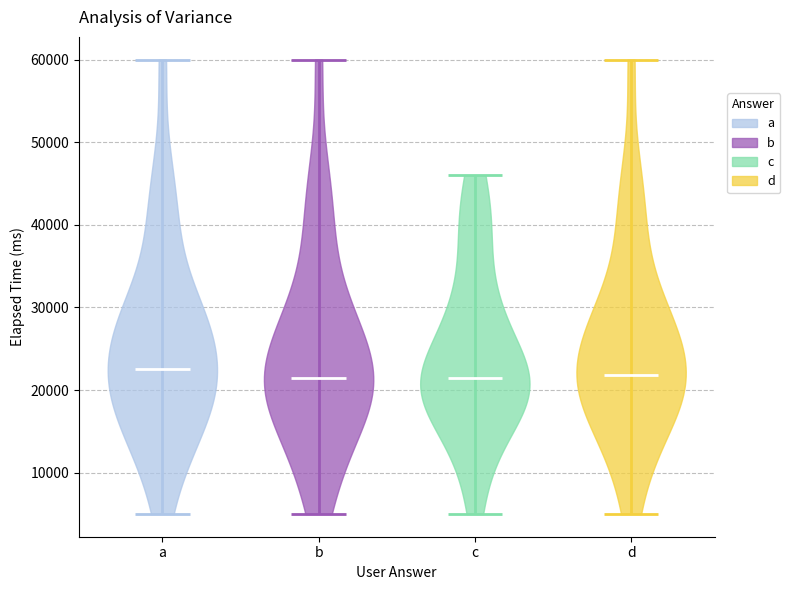

Reading left to right, read every violin against the y-axis: where its median line is, and the lowest and highest points it reaches. The values are not printed on the chart, so give them approximately, as read against the axis.

a: median line 23000, lowest point 5000, highest point 60000
b: median line 21000, lowest point 5000, highest point 60000
c: median line 21000, lowest point 5000, highest point 46000
d: median line 22000, lowest point 5000, highest point 60000